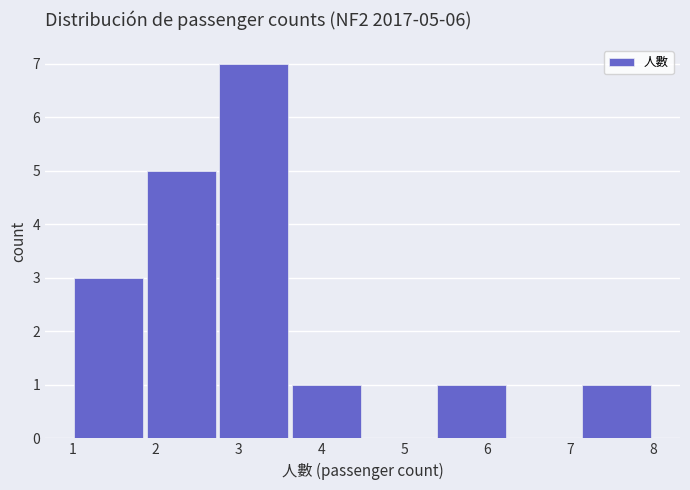

Which range on the x-axis has the tallest bar?

2.8 to 3.6